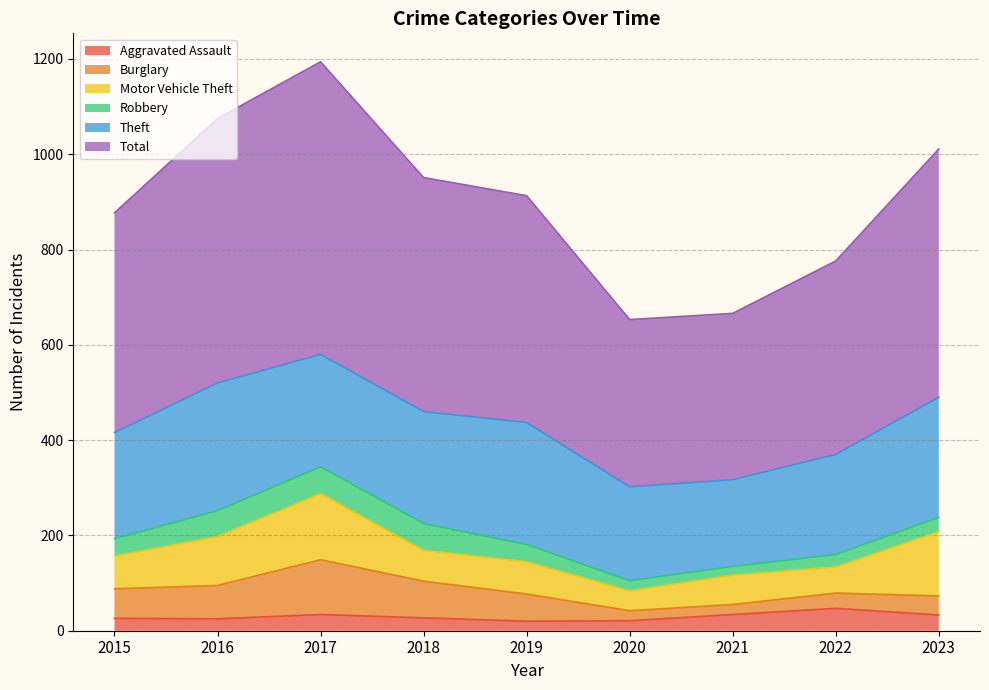

List the series in order of their peak value, highest first.

Total, Theft, Motor Vehicle Theft, Burglary, Robbery, Aggravated Assault